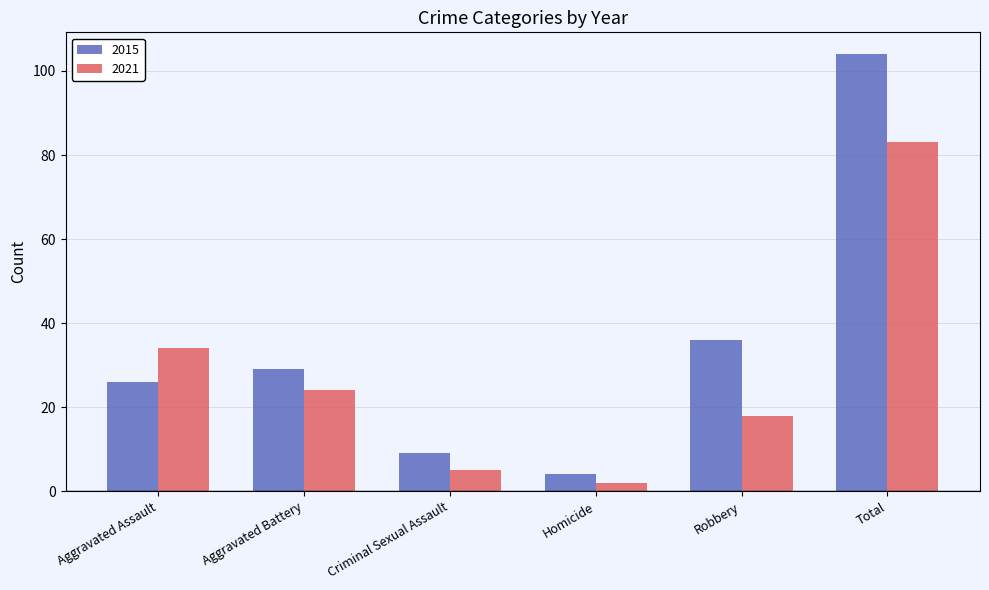

How many groups of bars are there?

6